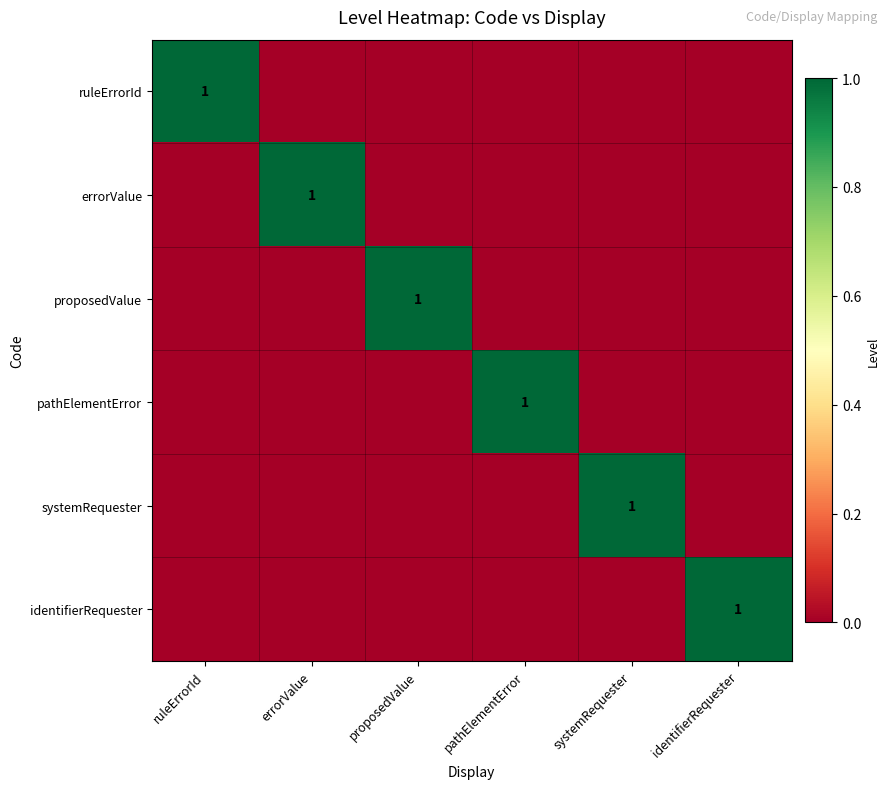

Is the value of proposedValue at ruleErrorId greater than the value of errorValue at systemRequester?

No